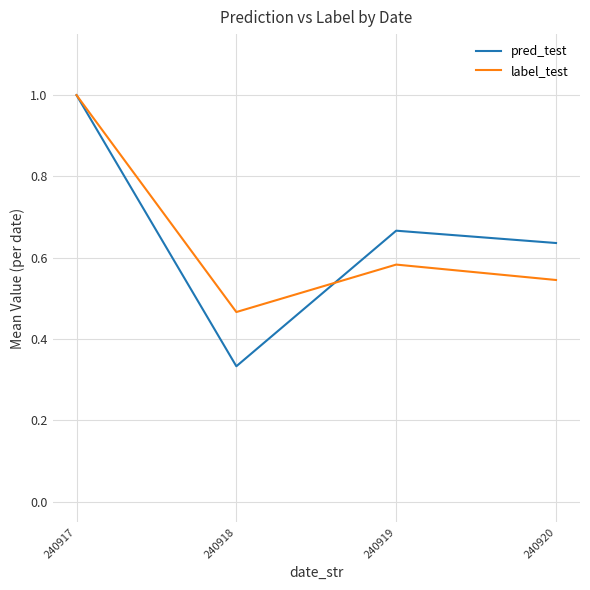

Which label corresponds to the smallest value in the chart?

240918